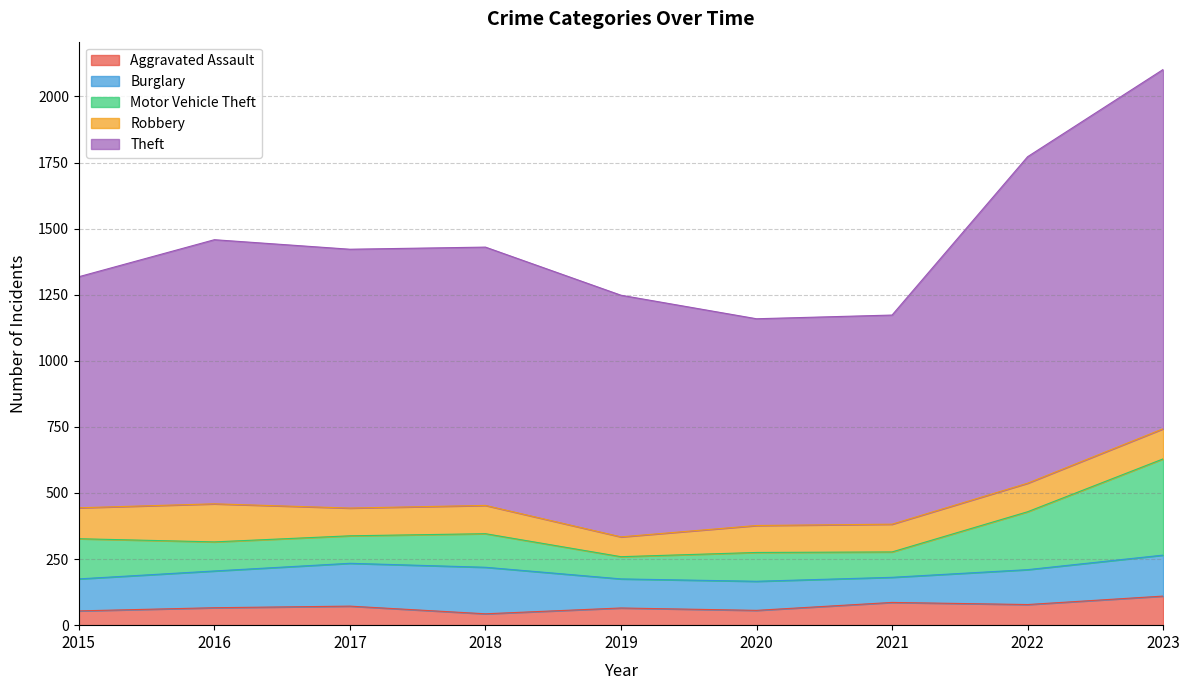

Which series has the largest range (max minus min)?

Theft